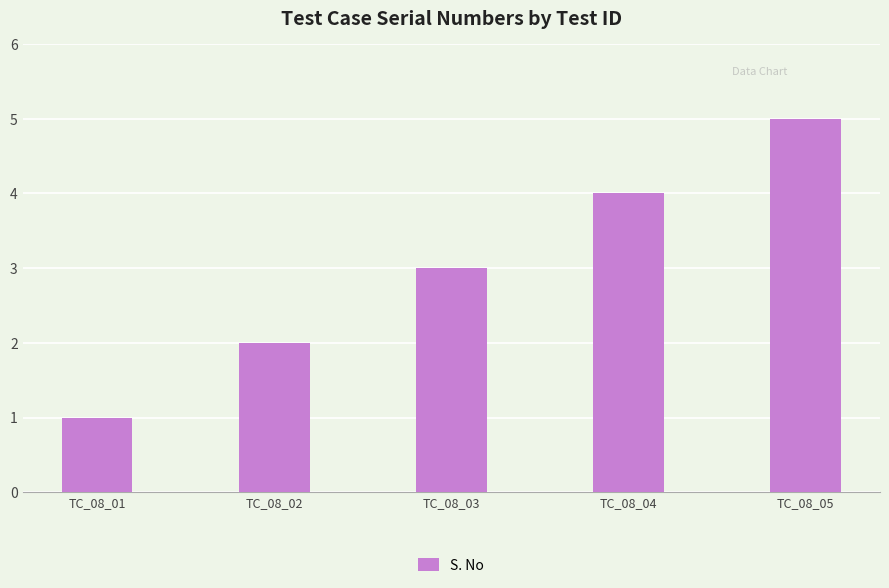

Which has a higher value, TC_08_01 or TC_08_04?

TC_08_04